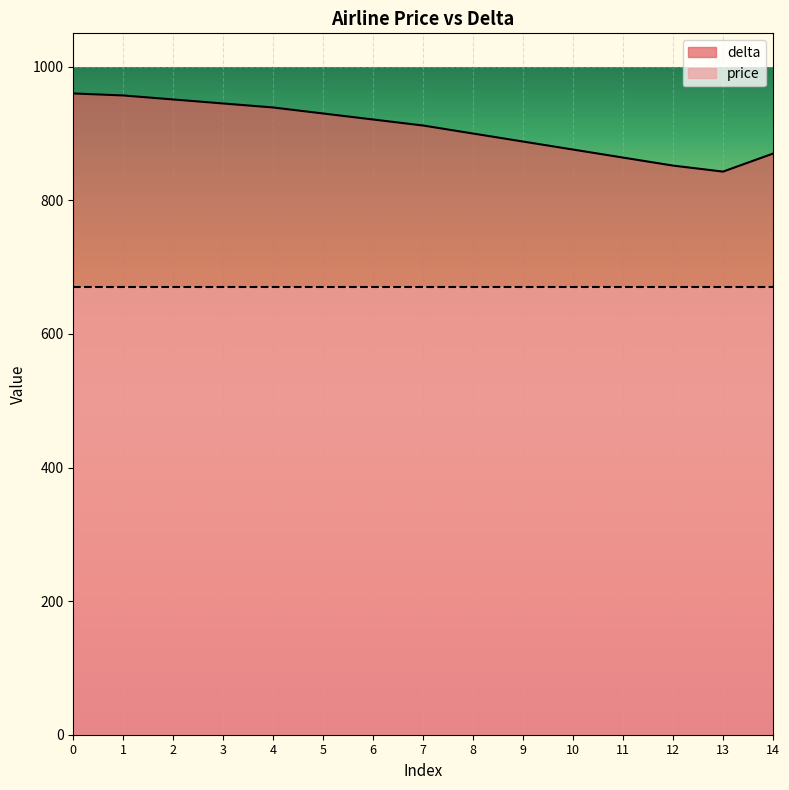

What is the maximum value shown in the chart?

960